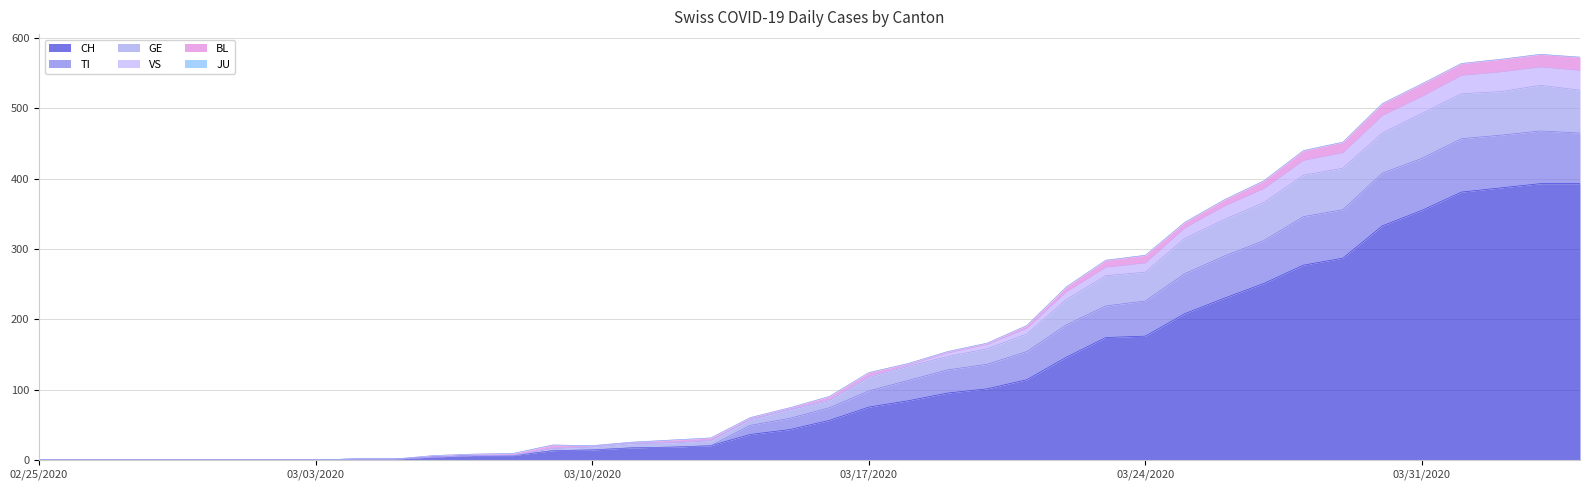

What is the maximum value for CH?

393